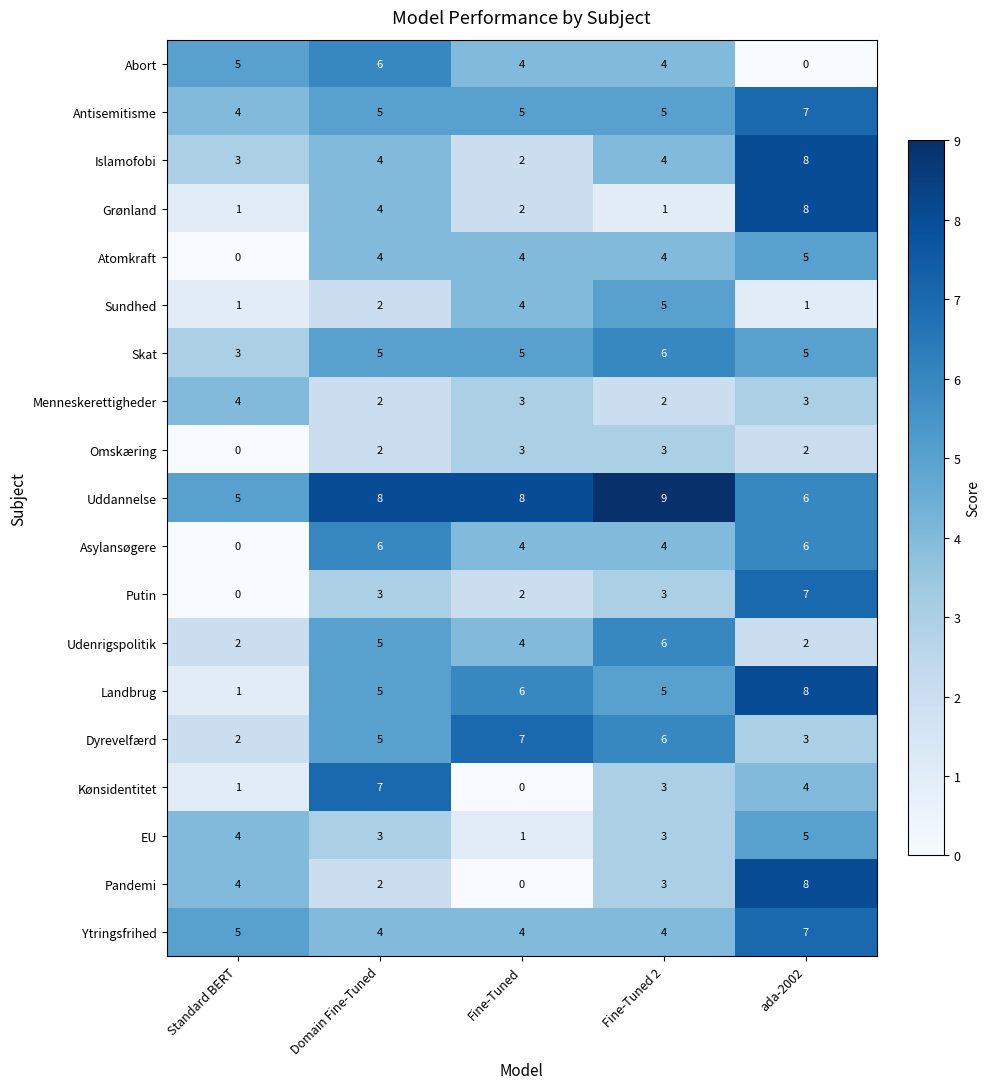

Which series has the widest spread of values?

Pandemi